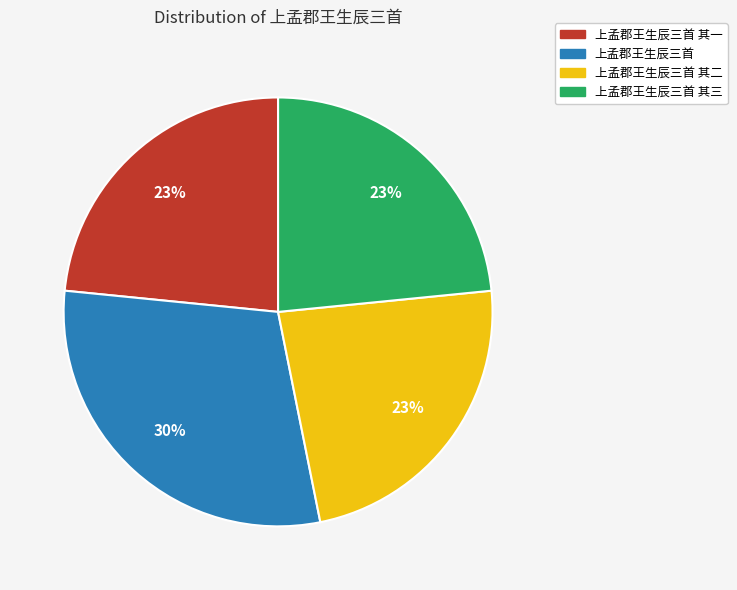

What percentage is the 上孟郡王生辰三首 其二 slice, to the nearest percent?

23%